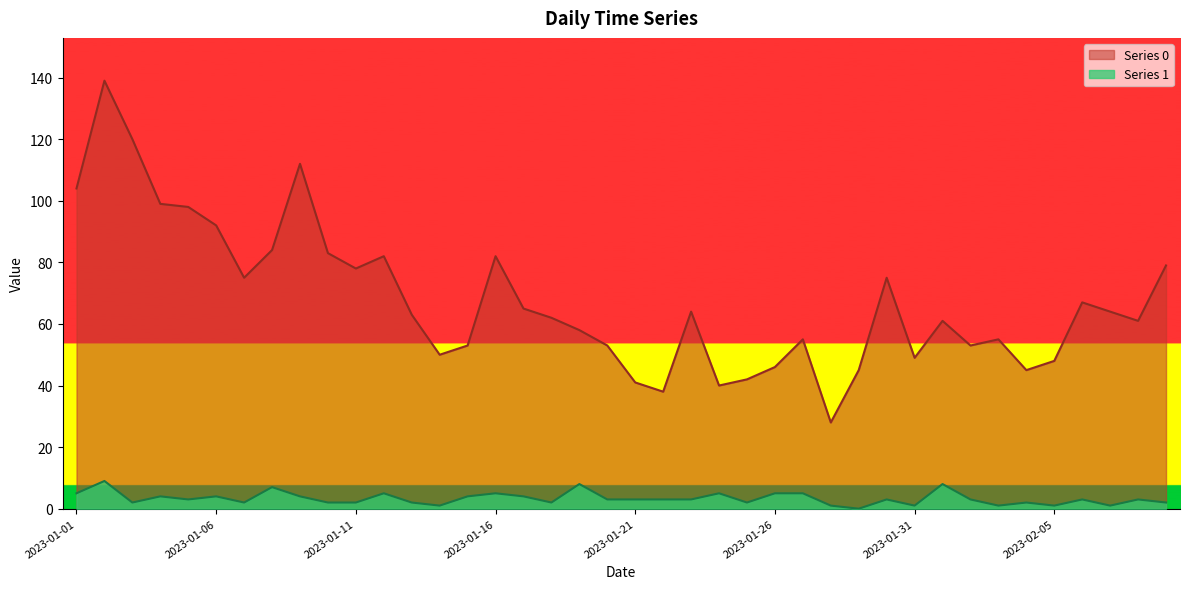

What is the sum of all Series 1 values?

133